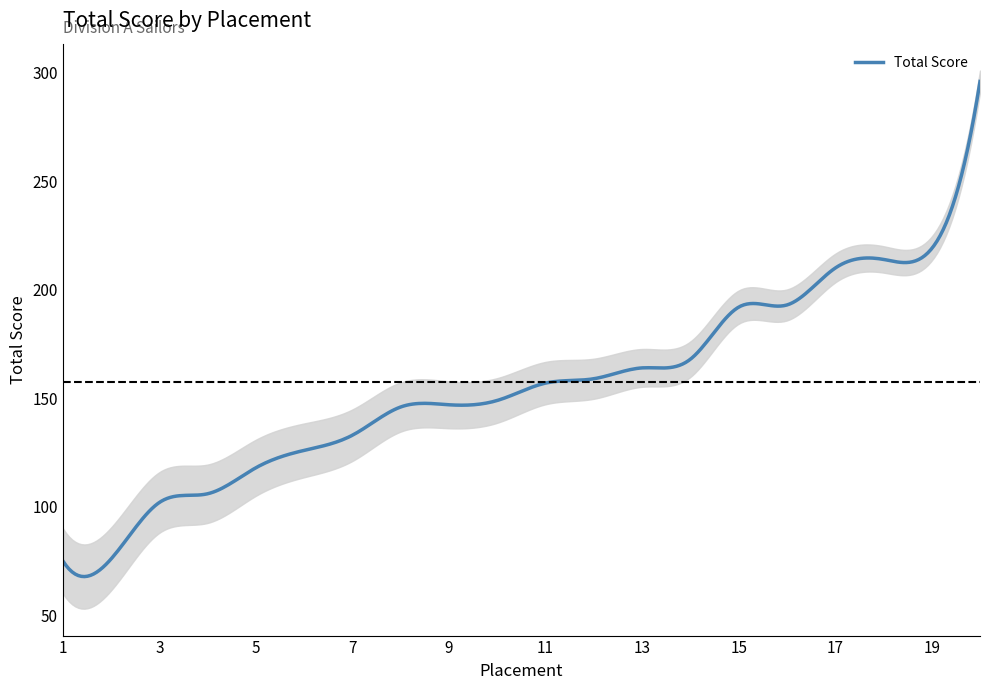

What is the average value?

158